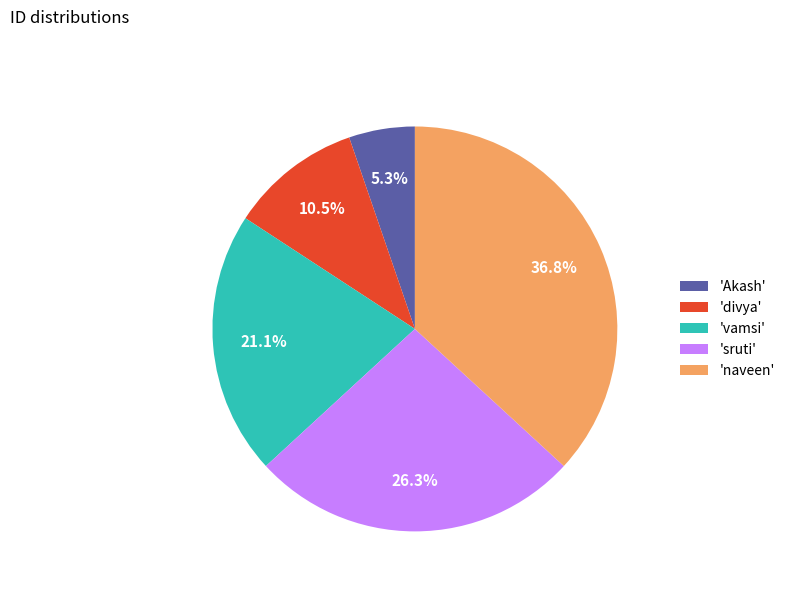

Rank the categories by value from lowest to highest.

'Akash', 'divya', 'vamsi', 'sruti', 'naveen'